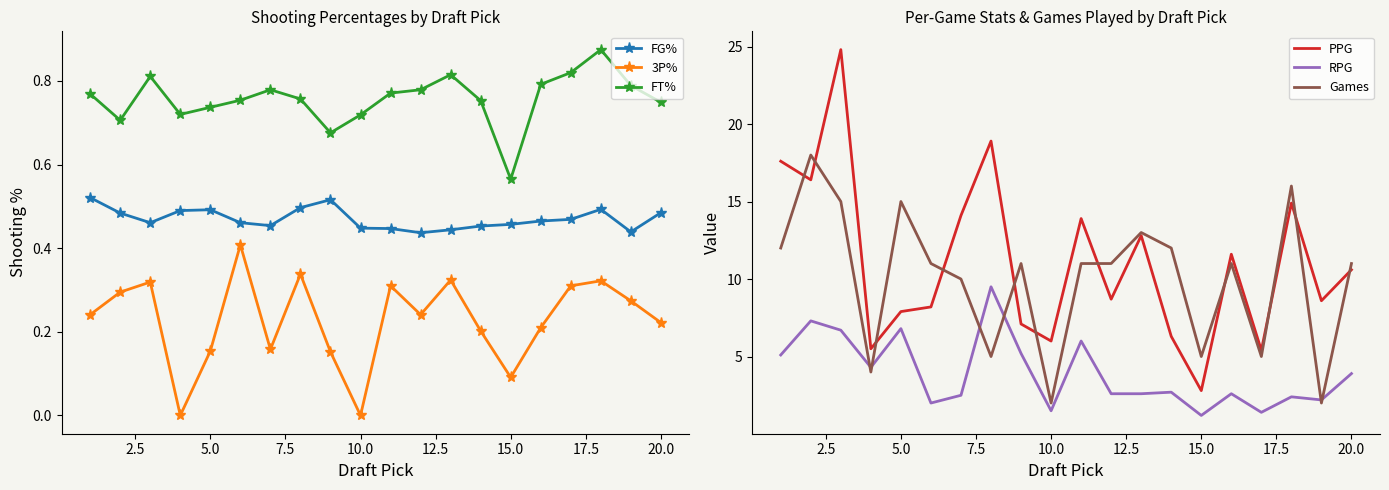

Which category has the lowest value in the FT% series?

15.0